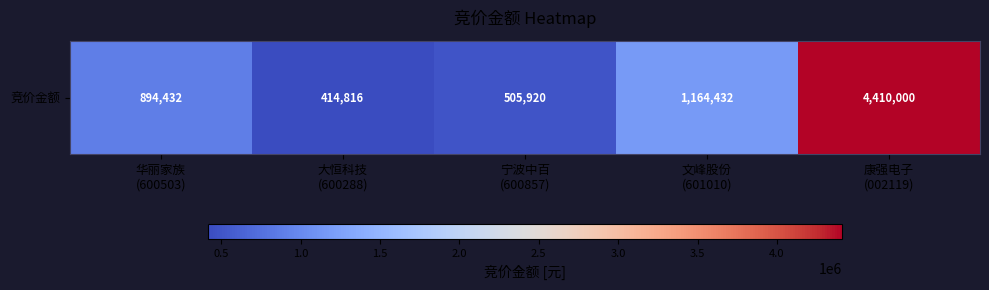

The chart shows a value of 759514 at 文峰股份
(601010). True or false?

False